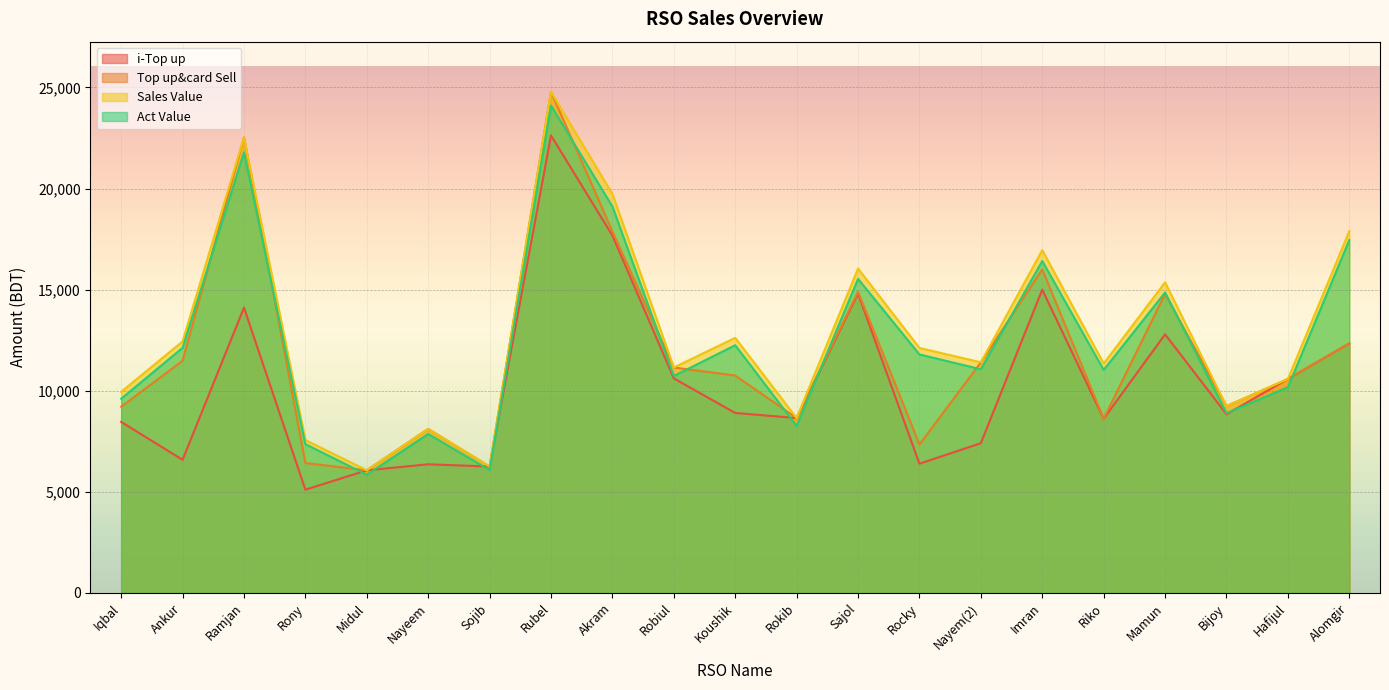

What is the sum of the Act Value values at Akram and Iqbal?

28713.2